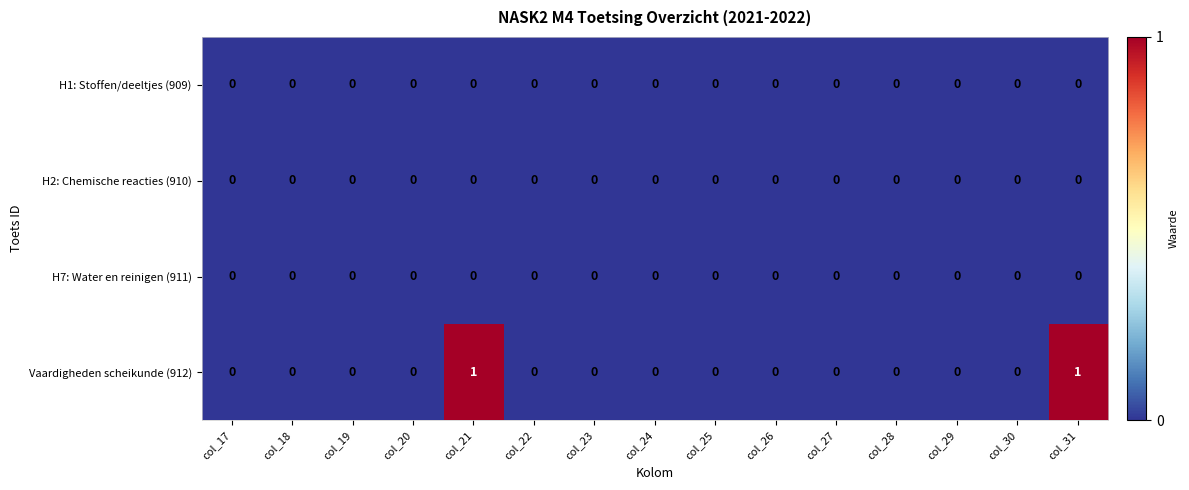

True or false: H1: Stoffen/deeltjes (909) has a value of 0 at col_30.

True